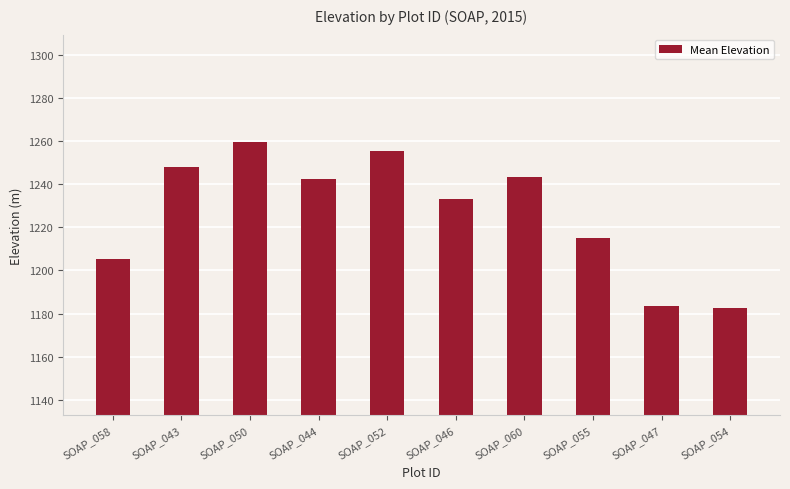

What is the sum of all values?

12267.3